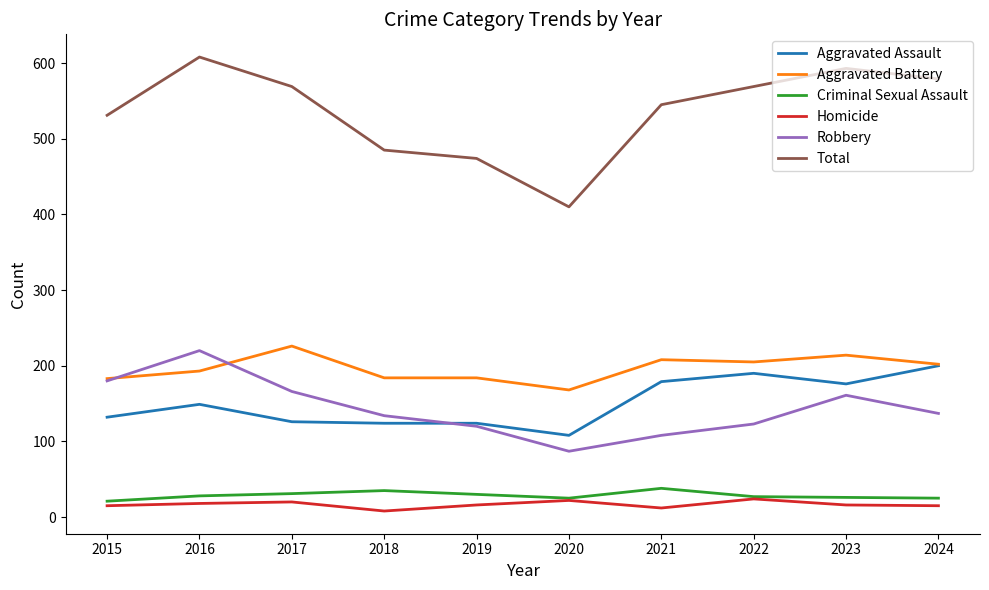

What is the spread (max minus min) of values at 2020?

388